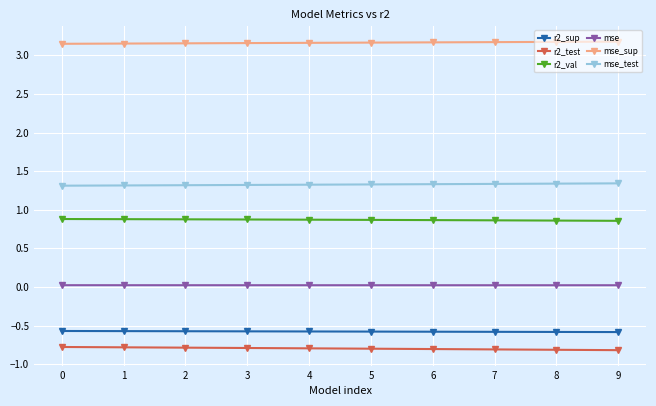

List the series in order of their peak value, lowest first.

r2_test, r2_sup, mse, r2_val, mse_test, mse_sup